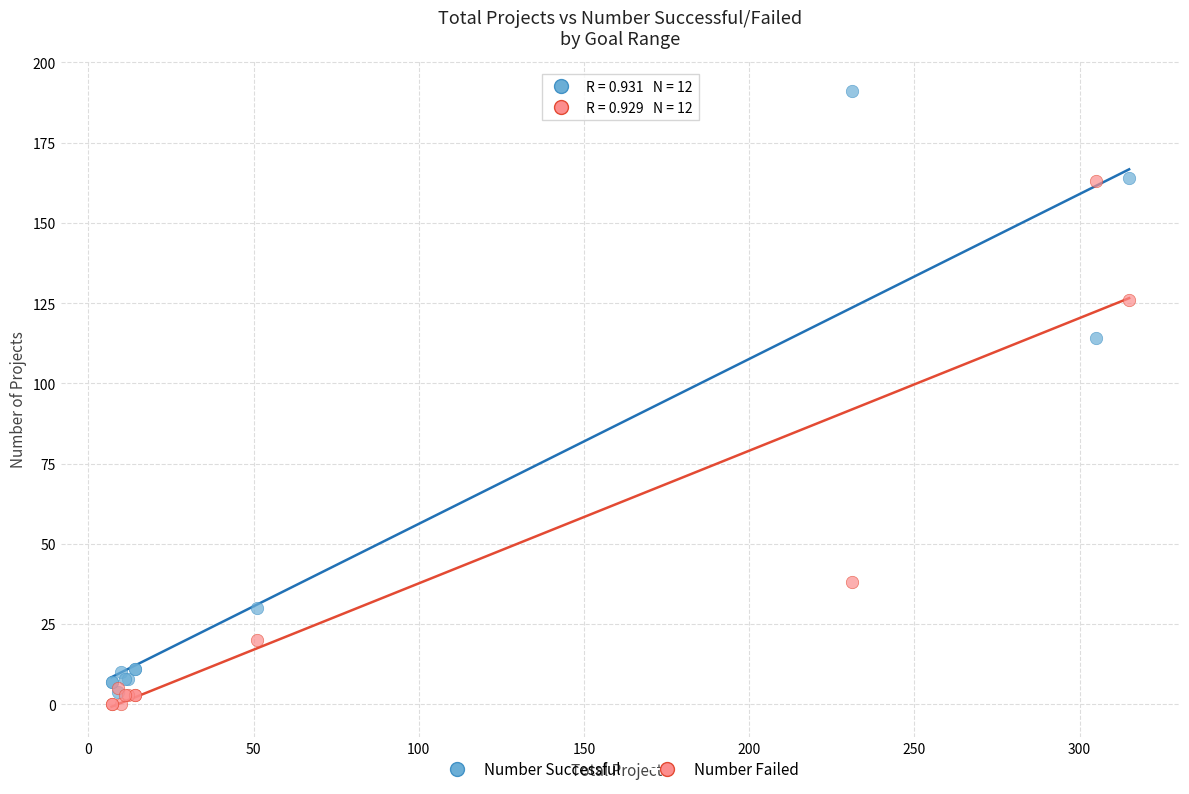

In the Number Successful series, what Y value is closest to 97?

114